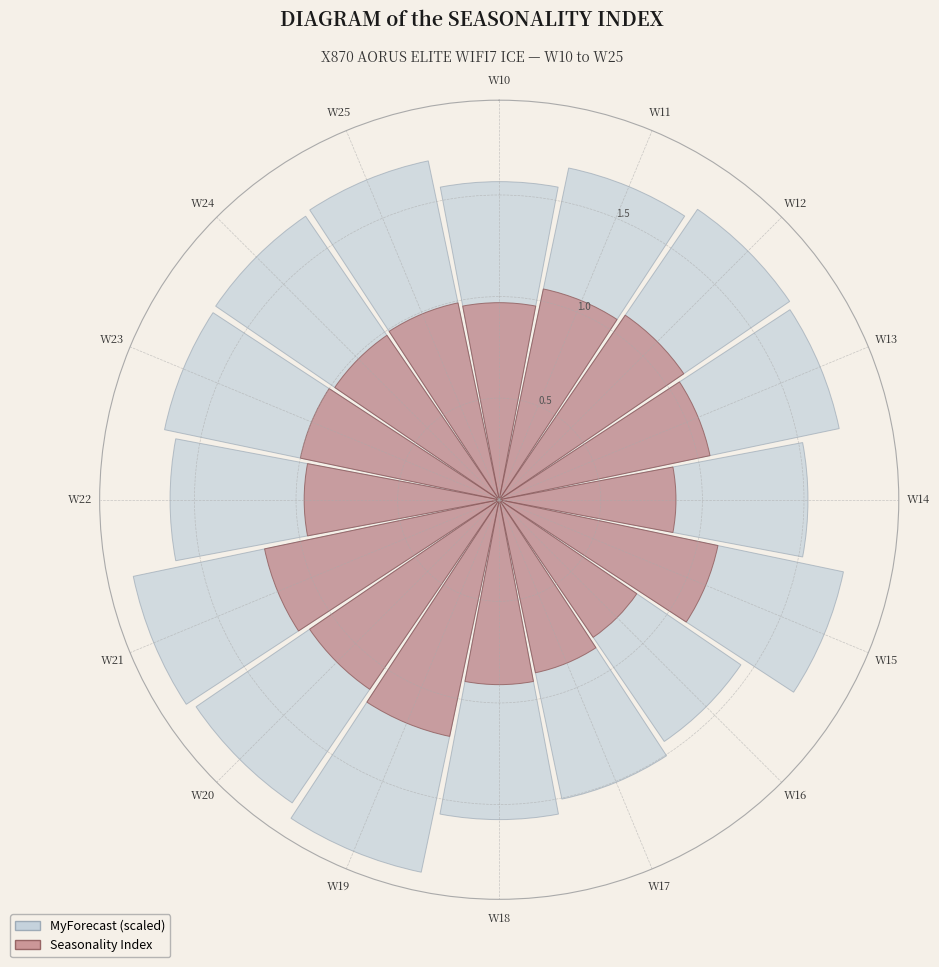

What is the largest slice in the pie chart?

W19